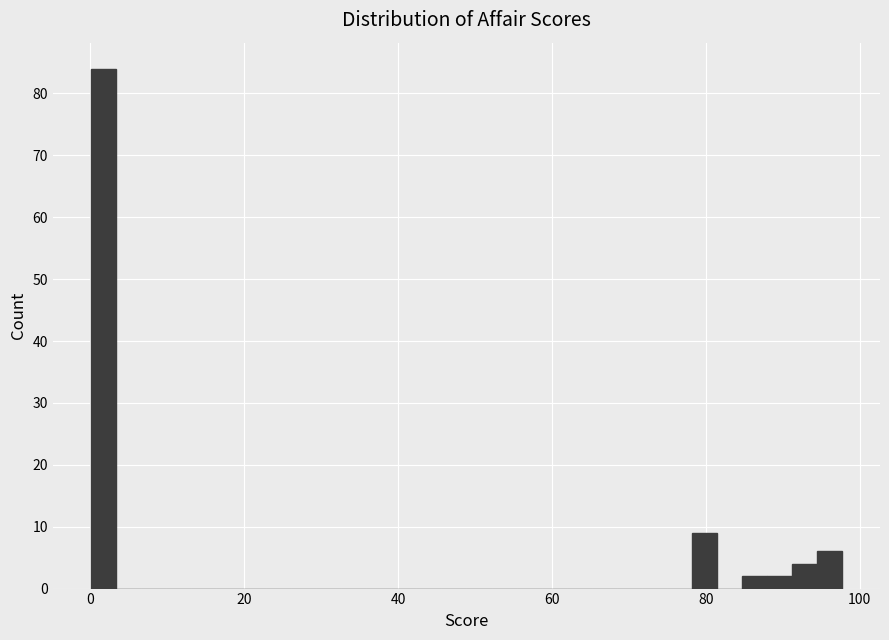

Around what value on the x-axis is the tallest bar? Give the approximate position of its centre, as read against the axis.

2